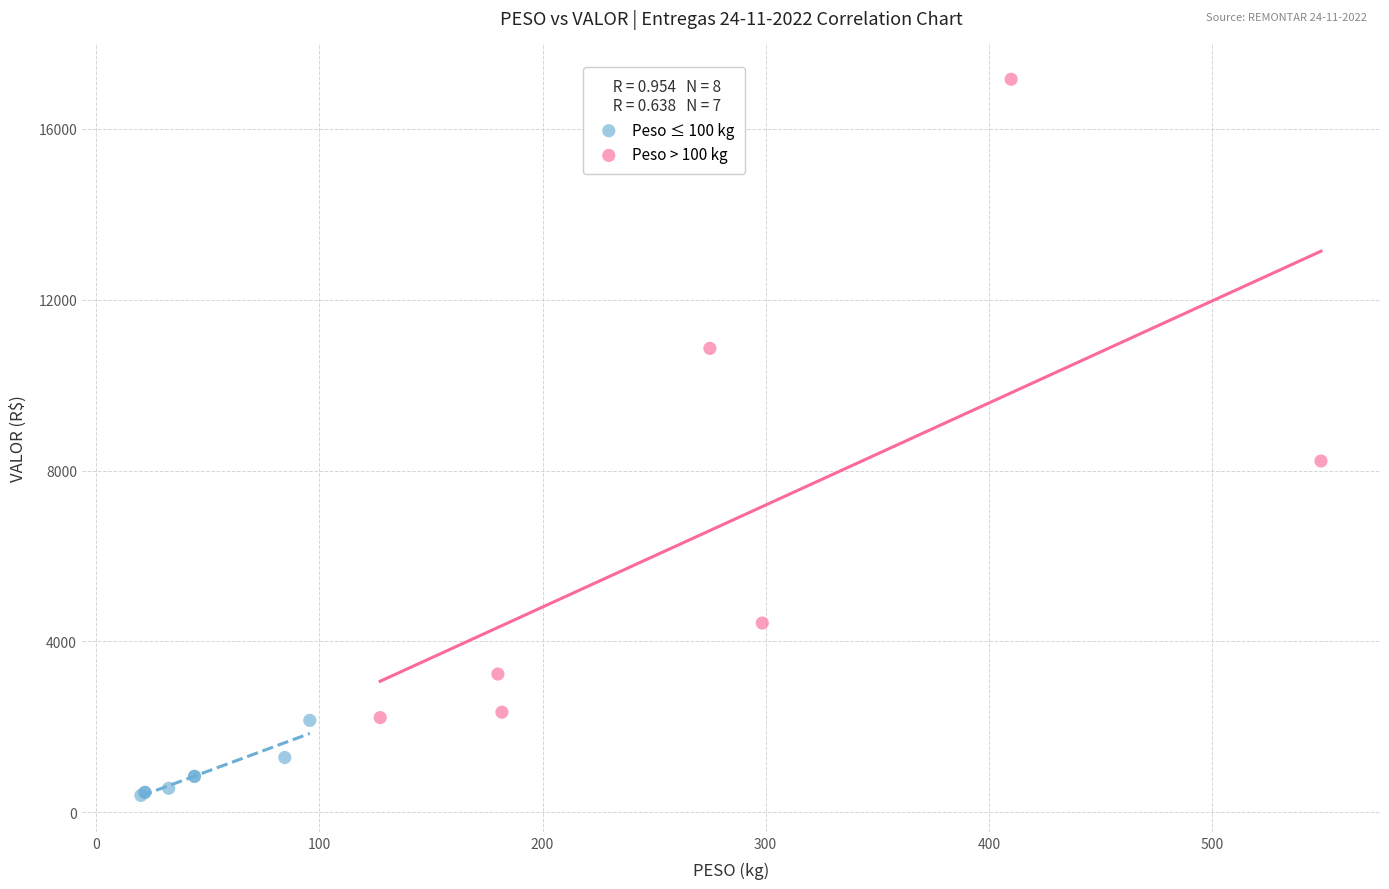

Which series reaches the minimum Y coordinate?

Peso ≤ 100 kg